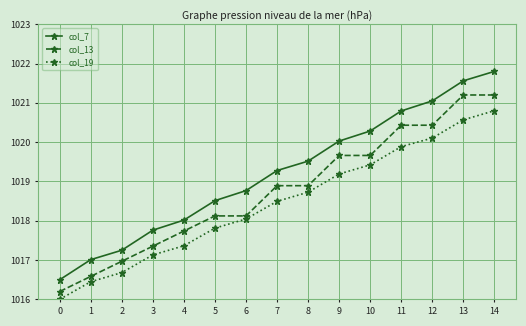

At how many categories does at least one series exceed 1020?

6